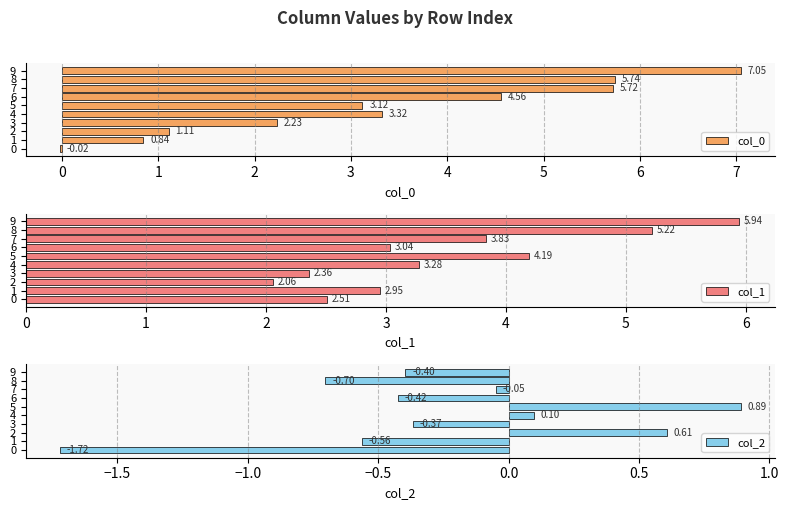

How many values in col_2 are above zero?

3